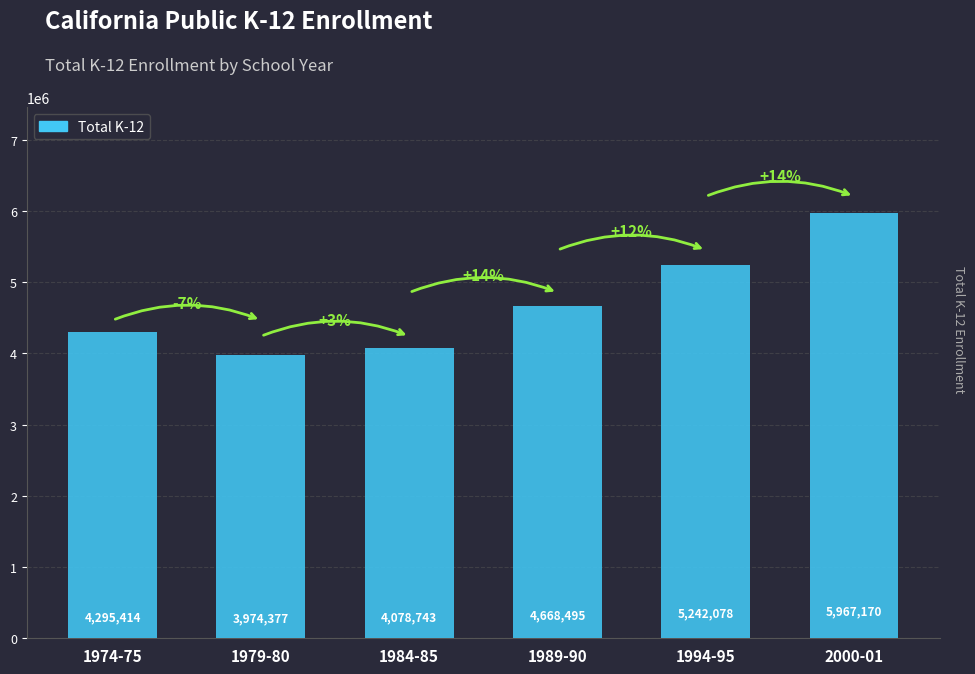

Reading right to left, transcribe all the data shown in this chart.

5967170	5242078	4668495	4078743	3974377	4295414